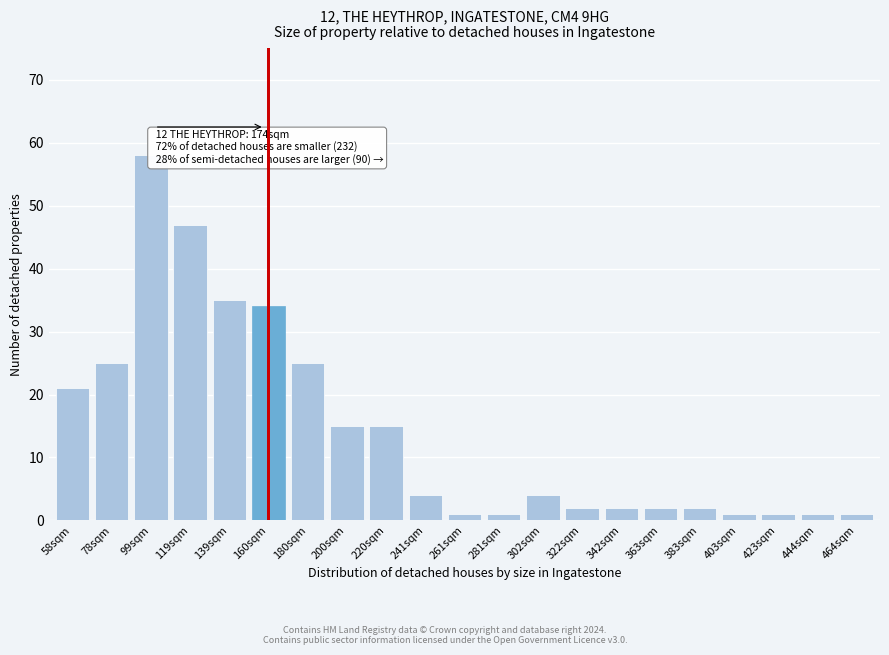

Reading right to left, what are all the values shown in this chart?

464sqm=1	444sqm=1	423sqm=1	403sqm=1	383sqm=2	363sqm=2	342sqm=2	322sqm=2	302sqm=4	281sqm=1	261sqm=1	241sqm=4	220sqm=15	200sqm=15	180sqm=25	160sqm=34	139sqm=35	119sqm=47	99sqm=58	78sqm=25	58sqm=21